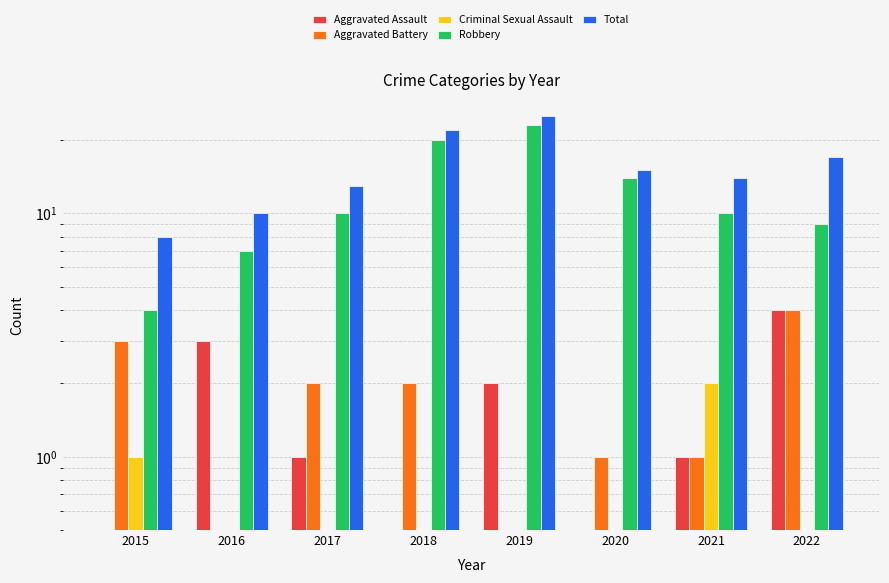

The value of Total at 2021 is 24. True or false?

False